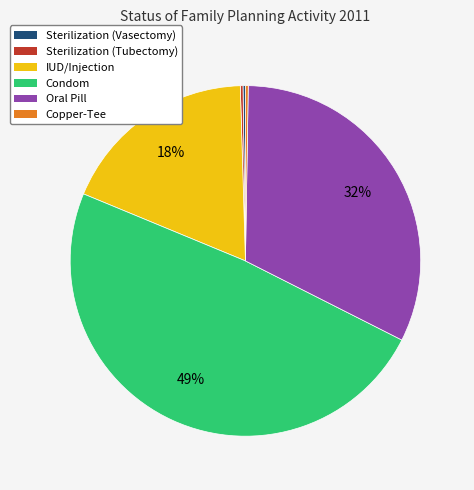

The IUD/Injection slice represents 18% of the pie. True or false?

True